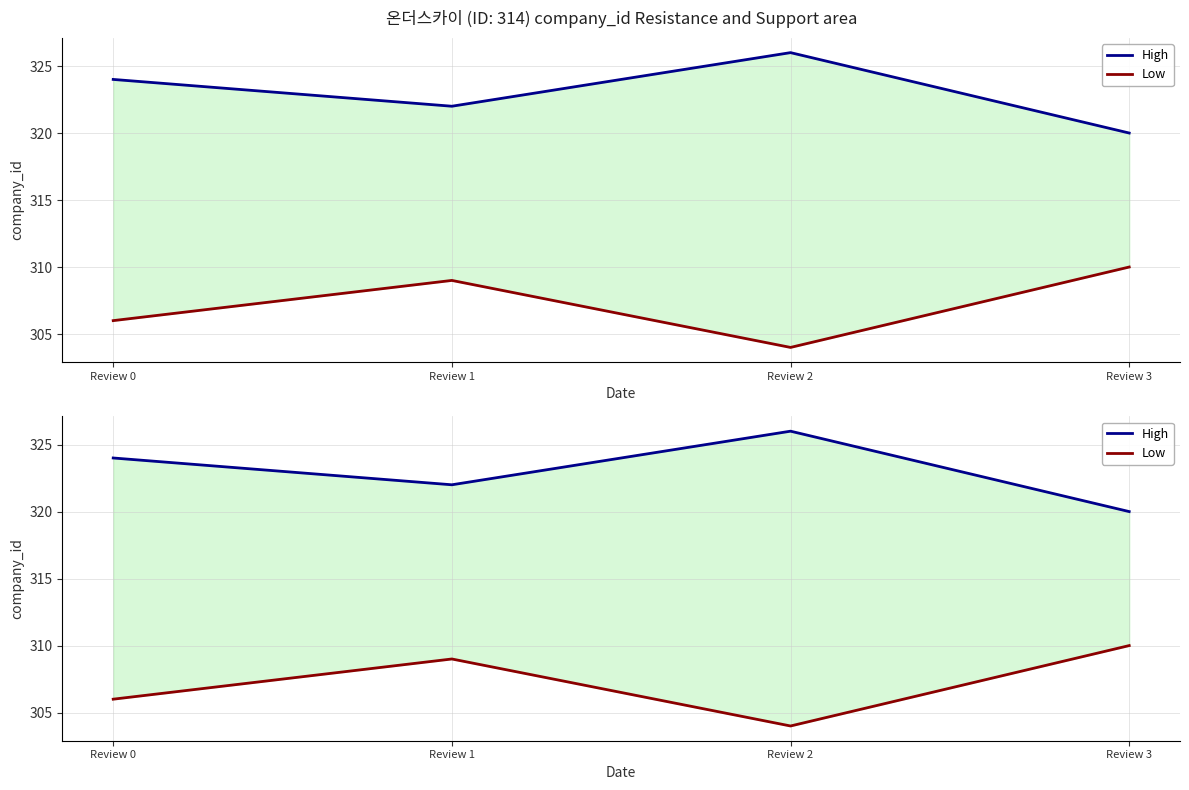

The value of High at Review 3 is 543. True or false?

False